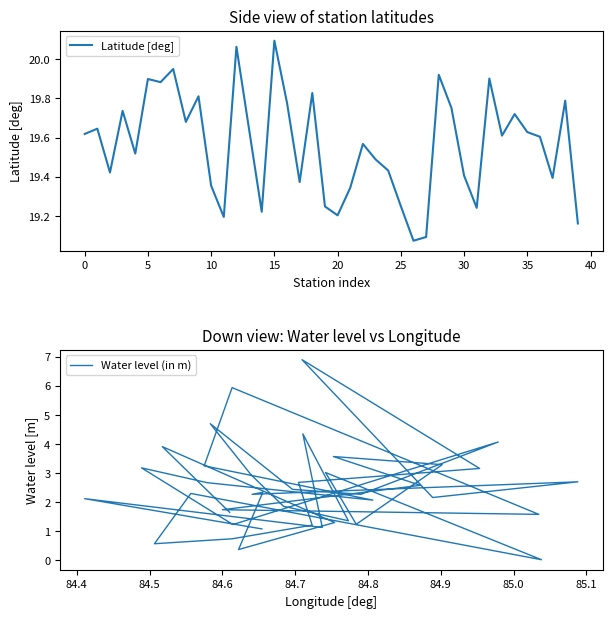

True or false: Latitude [deg] and Water level (in m) intersect in this chart.

False